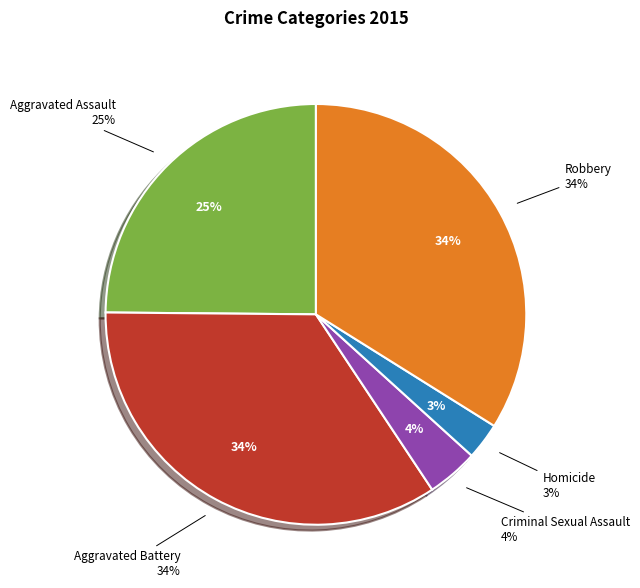

Do Robbery and Aggravated Assault together represent more than half of the pie?

Yes